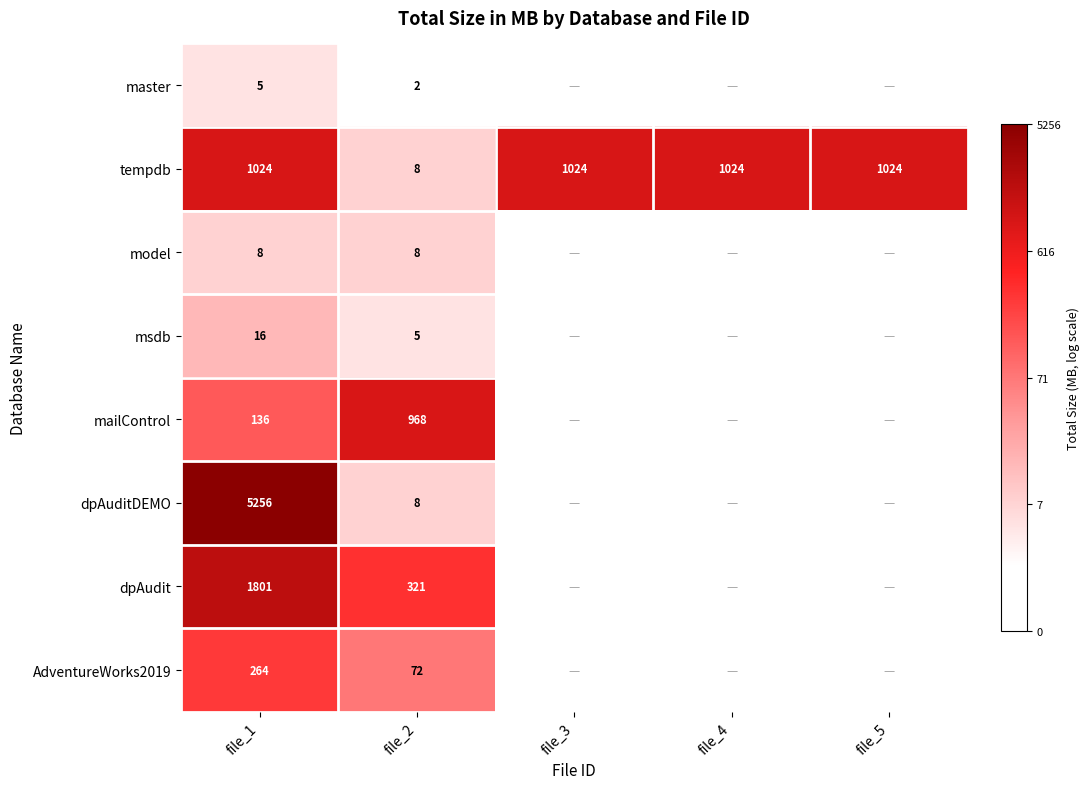

Is the value of model at file_1 greater than the value of dpAudit at file_1?

No